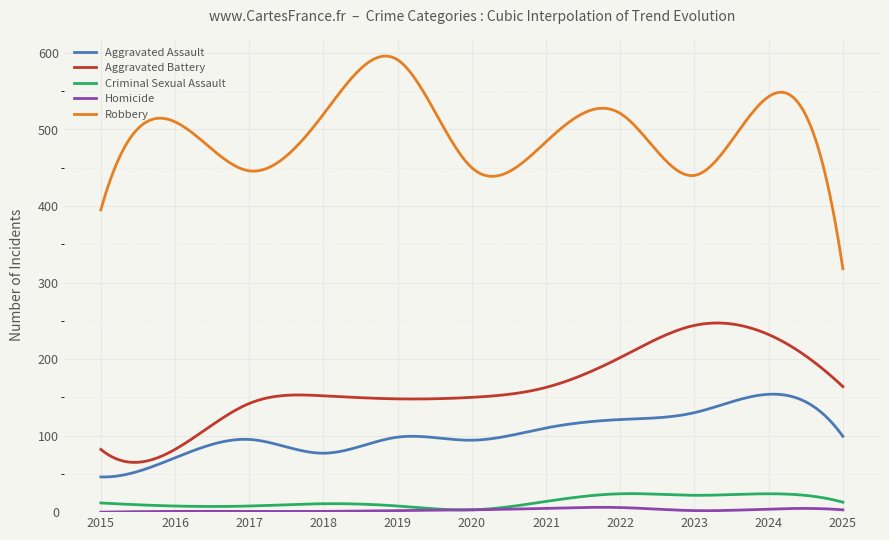

Which series has the largest total across all categories?

Robbery